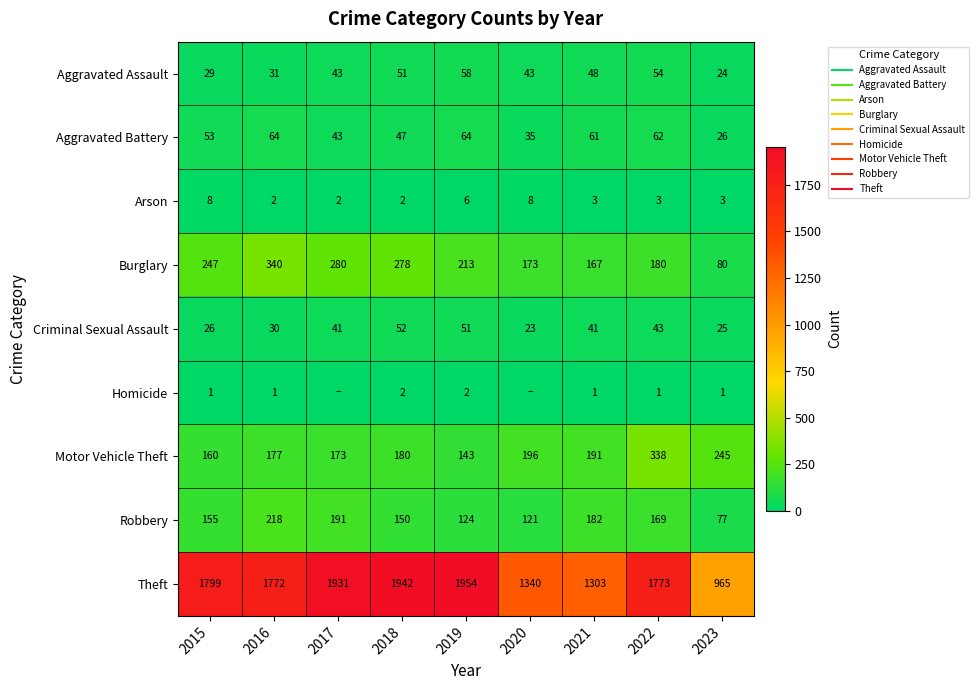

Rank the series by their maximum value, from highest to lowest.

Theft, Burglary, Motor Vehicle Theft, Robbery, Aggravated Battery, Aggravated Assault, Criminal Sexual Assault, Arson, Homicide